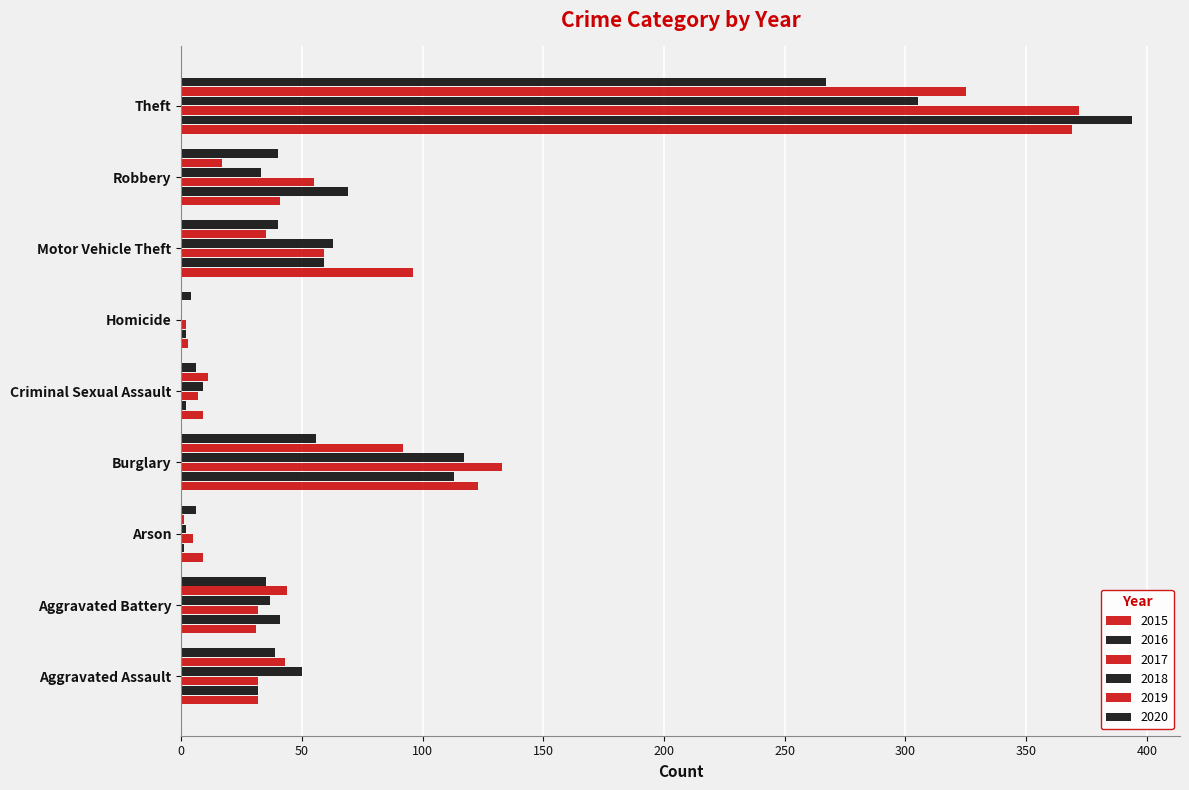

At which category is the sum across all series the highest?

Theft